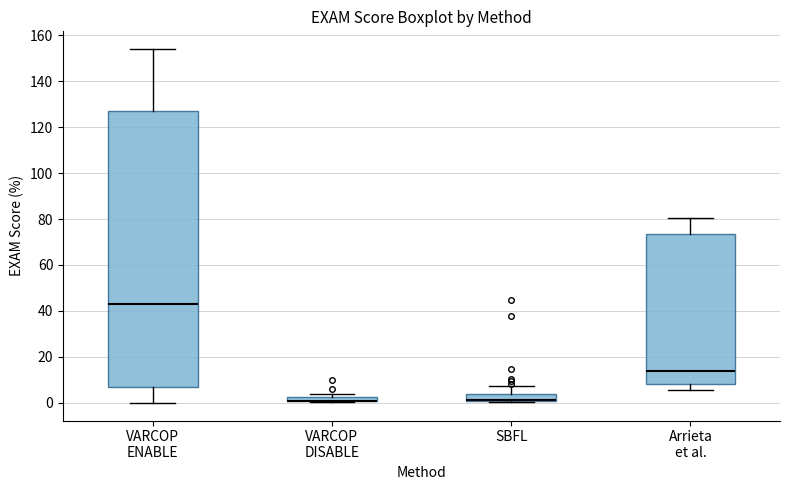

Which box is the tallest, from its lower edge to its upper edge?

VARCOP ENABLE